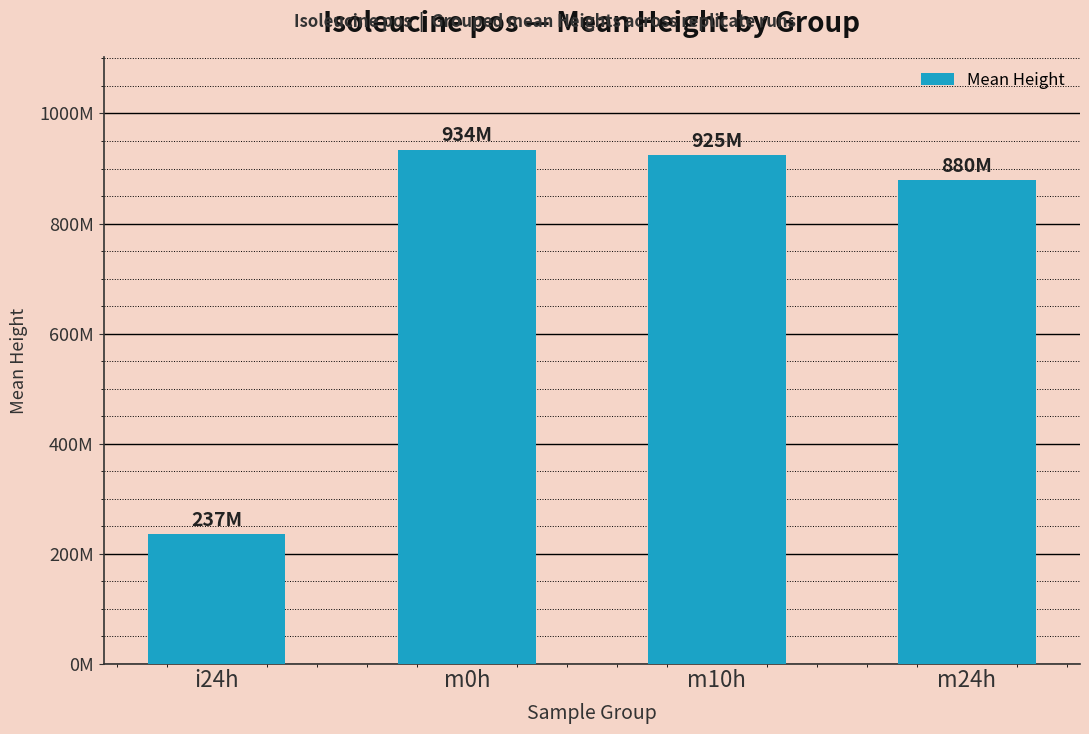

Are the bars horizontal?

No